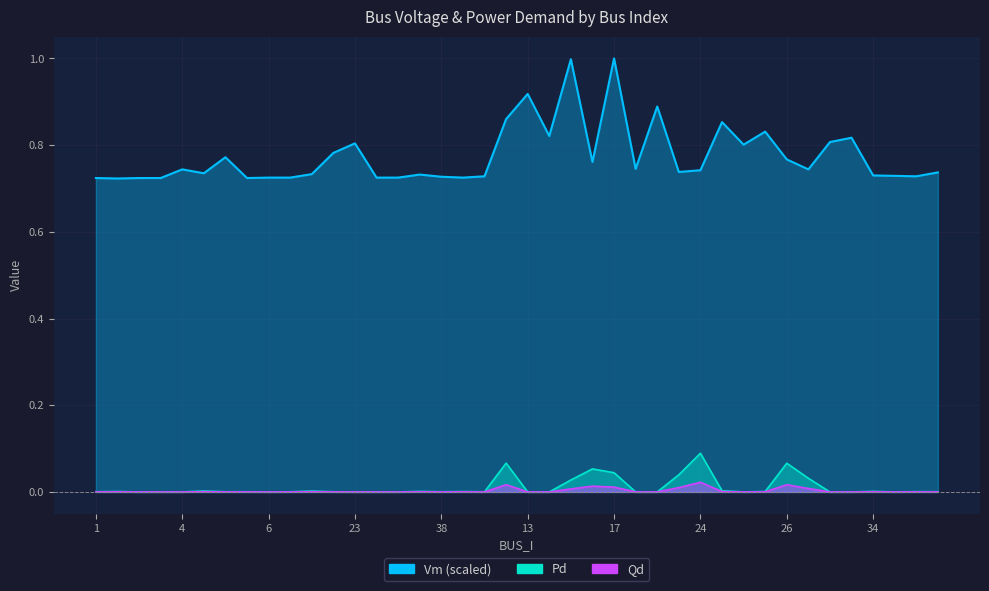

Rank the categories by Vm value from highest to lowest.

17, 15, 13, 18, 12, 19, 27, 14, 28, 29, 23, 20, 30, 31, 26, 44, 46, 4, 21, 24, 25, 39, 9, 32, 33, 34, 35, 37, 36, 38, 6, 8, 10, 11, 43, 1, 3, 5, 7, 2